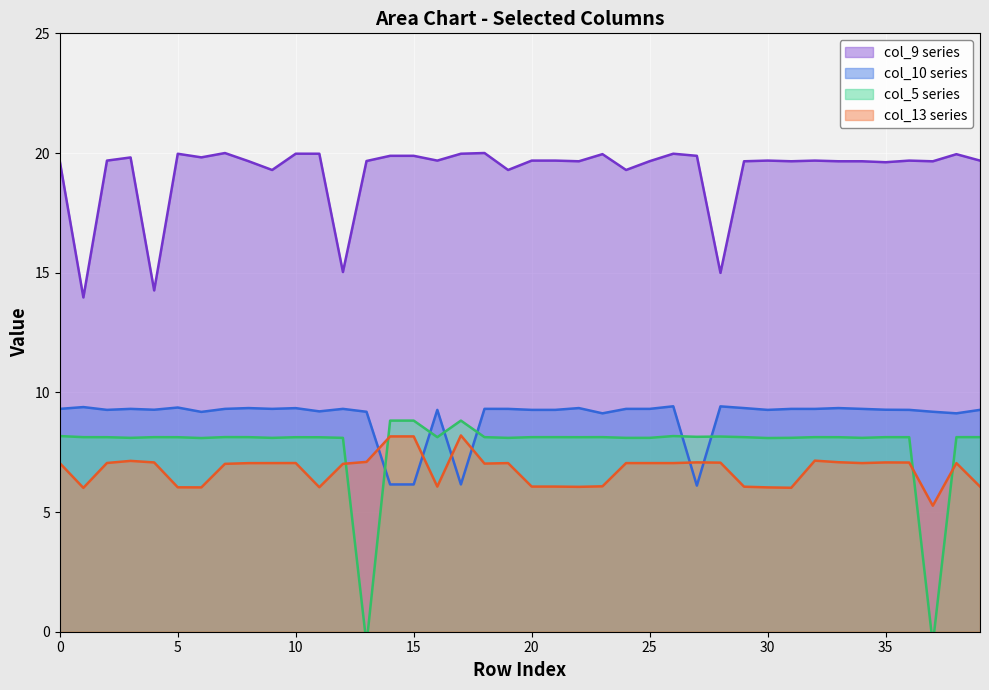

What is the label of the 24th point from the right?

16